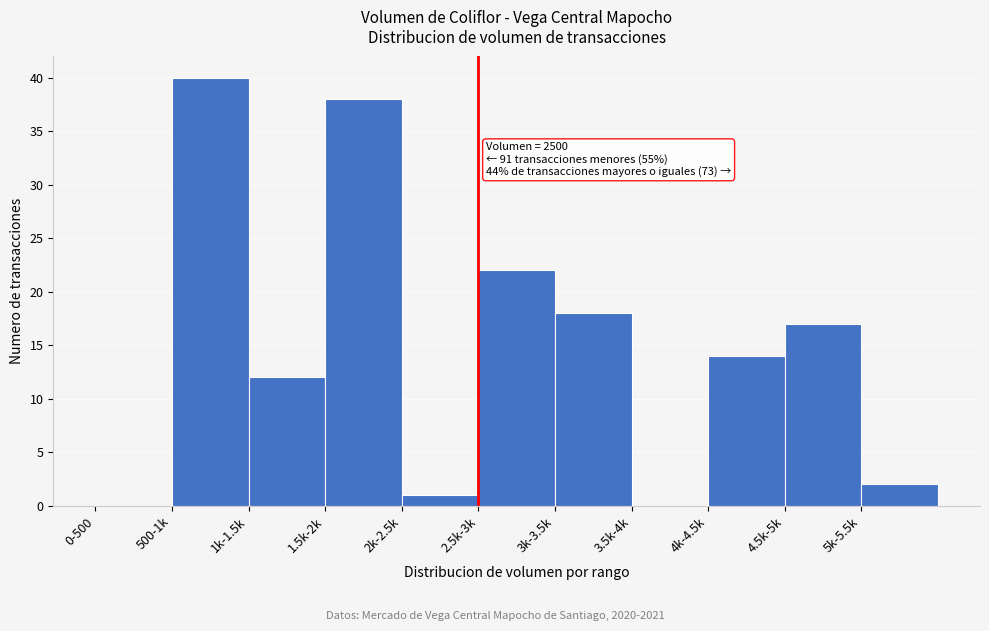

Reading left to right, what are all the values shown in this chart?

0-500=0	500-1k=40	1k-1.5k=12	1.5k-2k=38	2k-2.5k=1	2.5k-3k=22	3k-3.5k=18	3.5k-4k=0	4k-4.5k=14	4.5k-5k=17	5k-5.5k=2